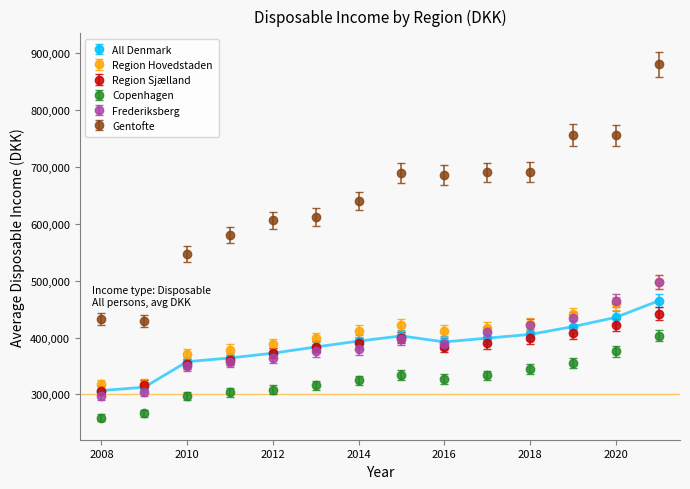

How many data points in Copenhagen are less than 327179?

7